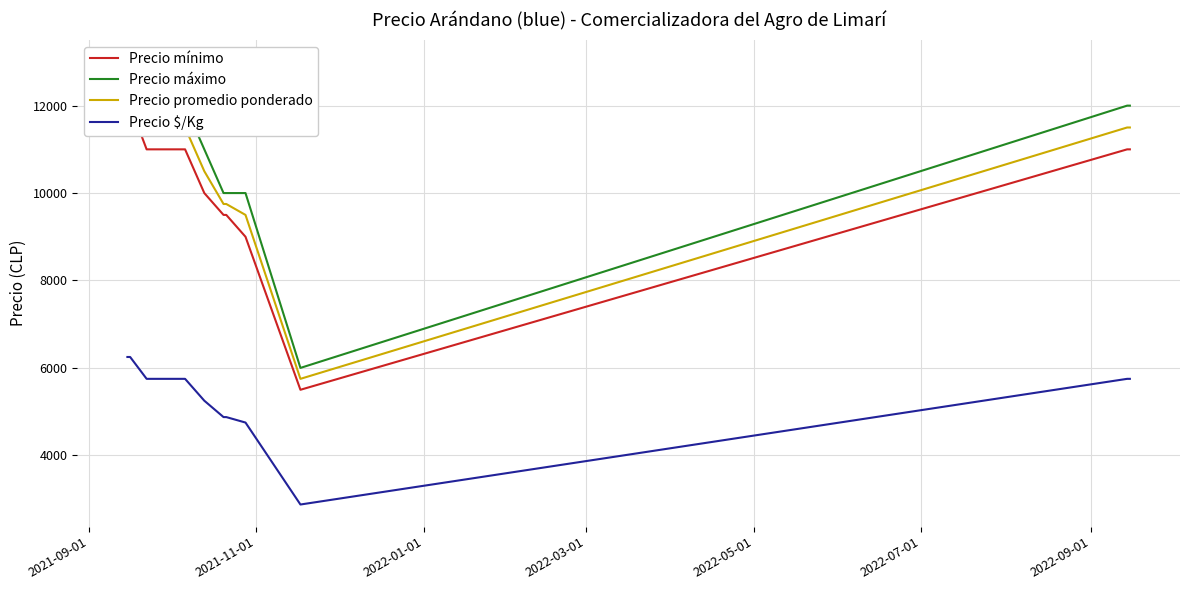

Rank the series by their maximum value, from highest to lowest.

Precio máximo, Precio promedio ponderado, Precio mínimo, Precio $/Kg